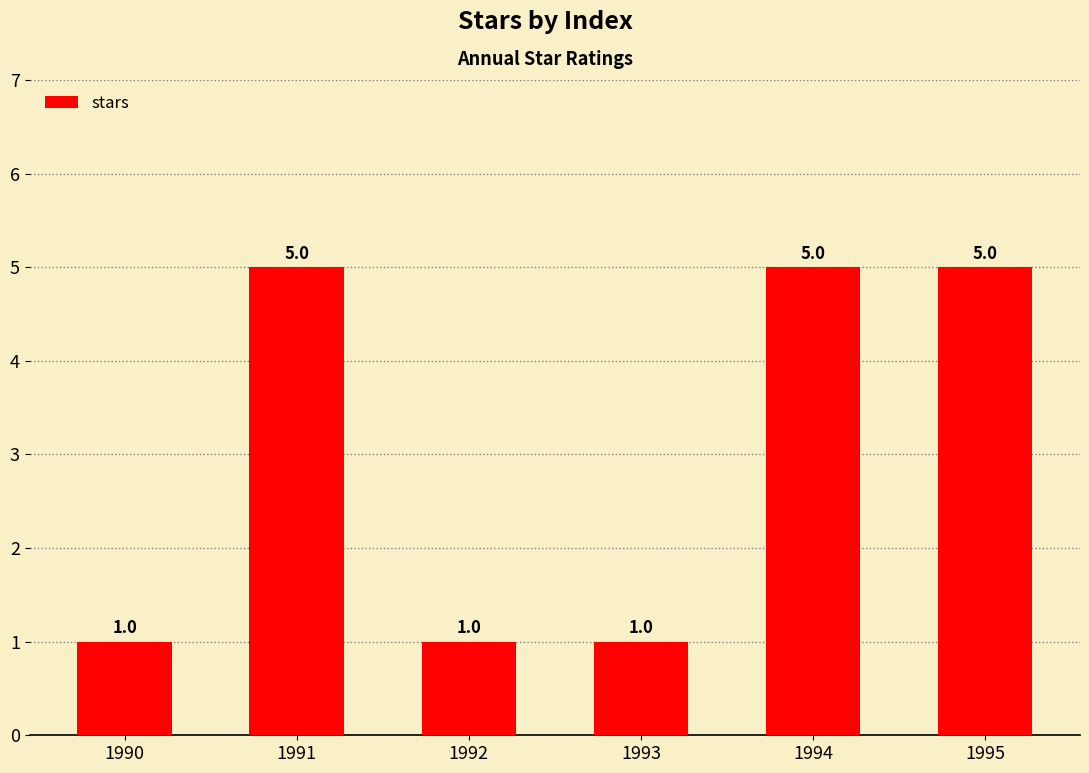

Reading left to right, extract all data points from this chart.

1	5	1	1	5	5